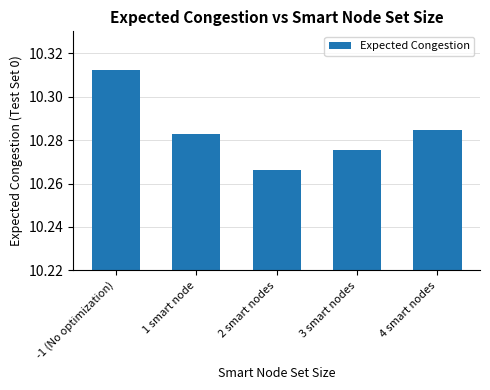

Which category has the highest value across all series?

-1 (No optimization)